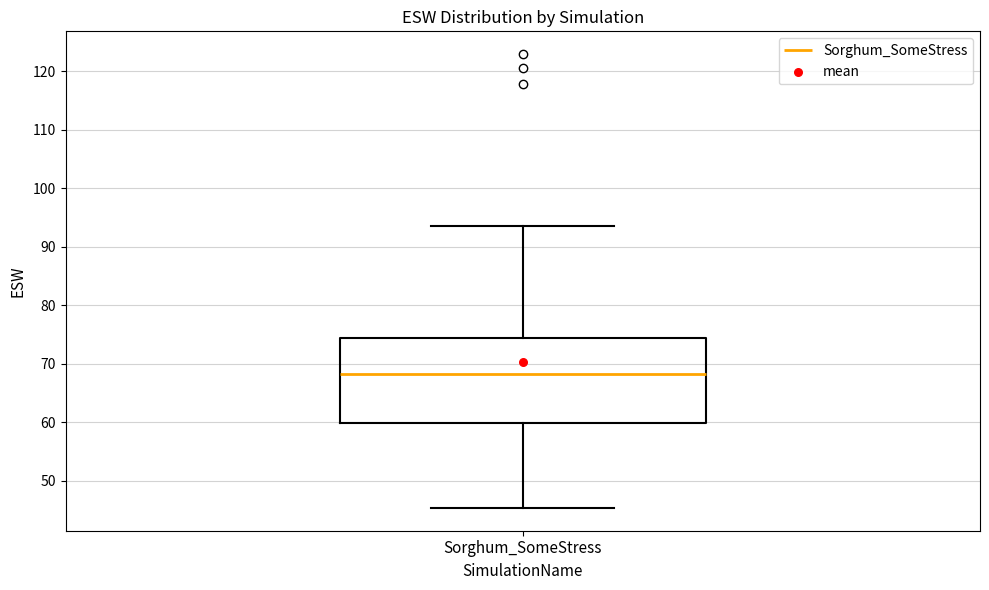

Transcribe this box plot: give where the median line is, the range the box spans, and where the two whiskers end, as read against the y-axis. The values are not printed on the chart, so give them approximately, as read against the axis.

median 68, box 60 to 74, whiskers 45 to 93